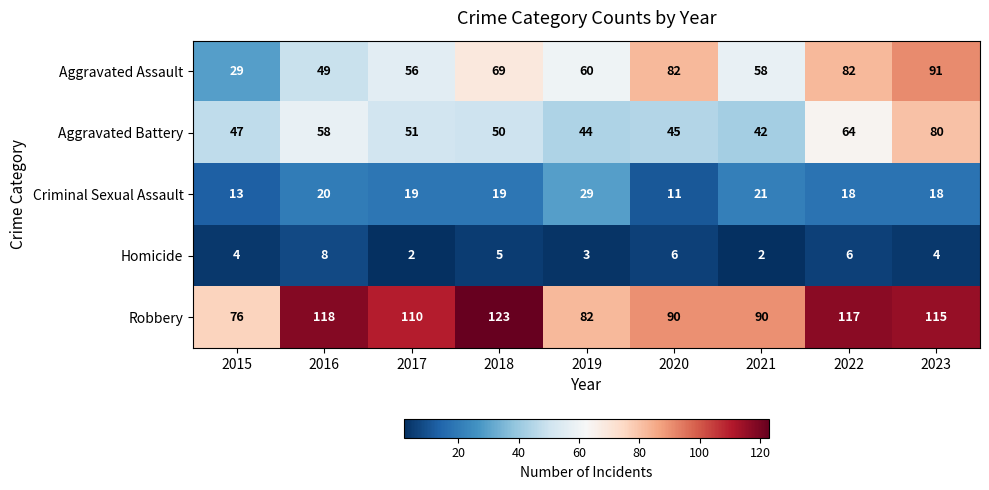

Which category has the highest value in the Robbery series?

2018